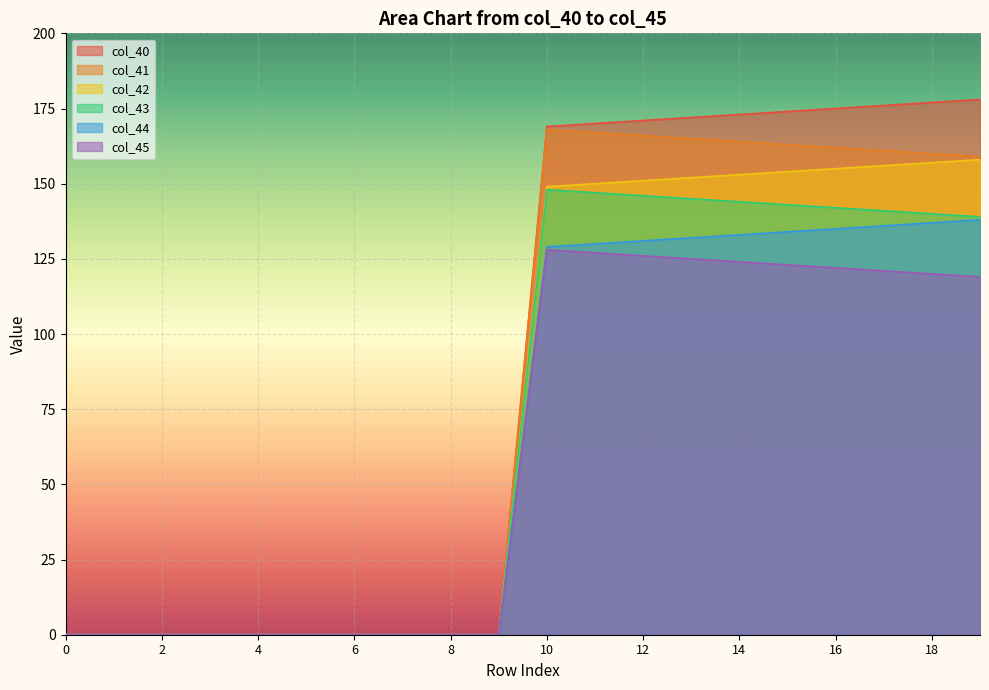

What value does the col_43 series have at 18?

140.0